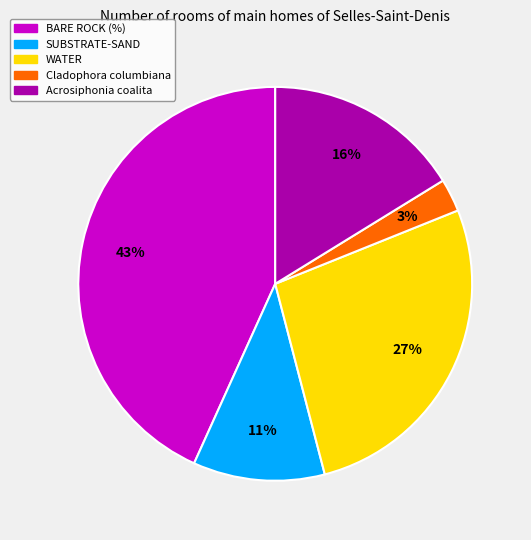

What percentage is the SUBSTRATE-SAND slice, to the nearest percent?

11%